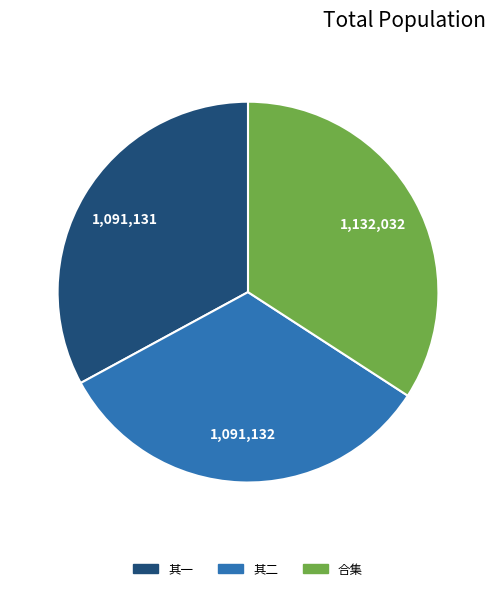

Is there a majority slice in this chart?

No